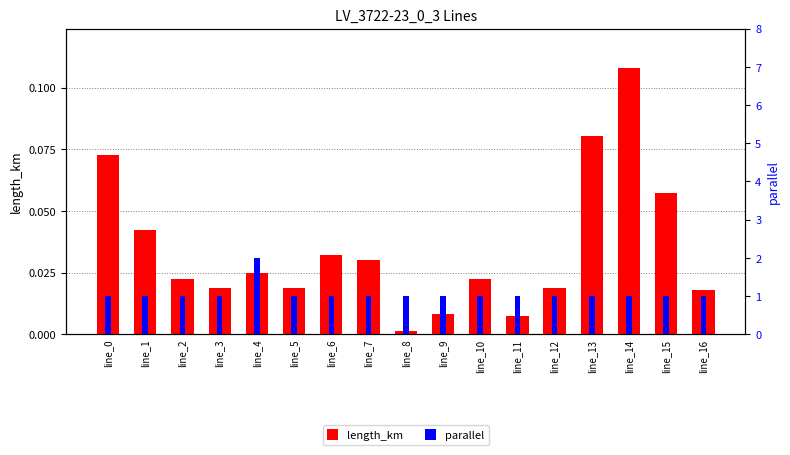

At which category is the sum across all series the highest?

line_4